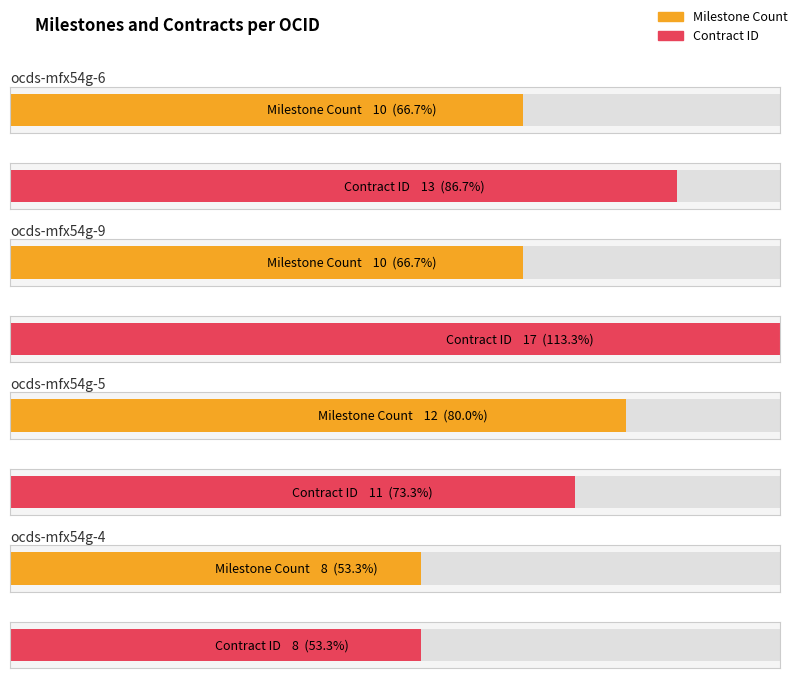

What is the average value of the Contract ID series?

12